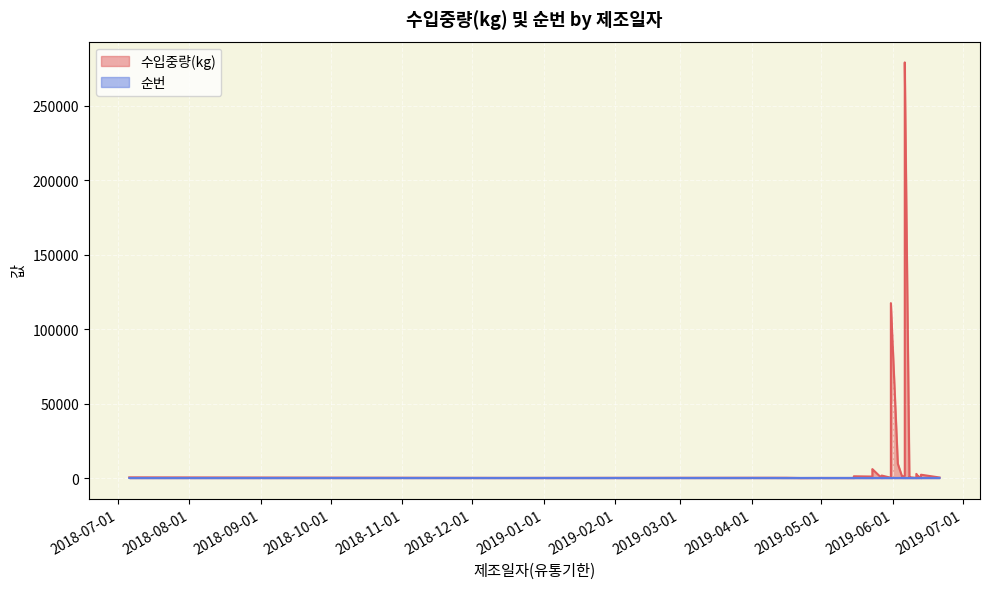

What is the value of the 수입중량(kg) point at the 16th from the left?

279168